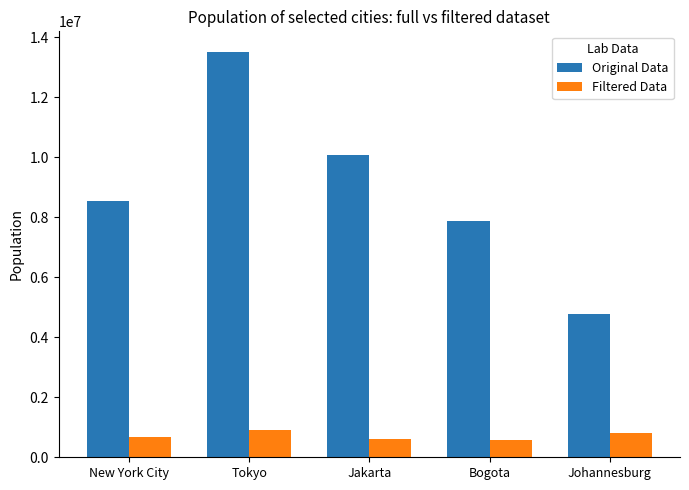

What is the average value of the Original Data series?

8953976